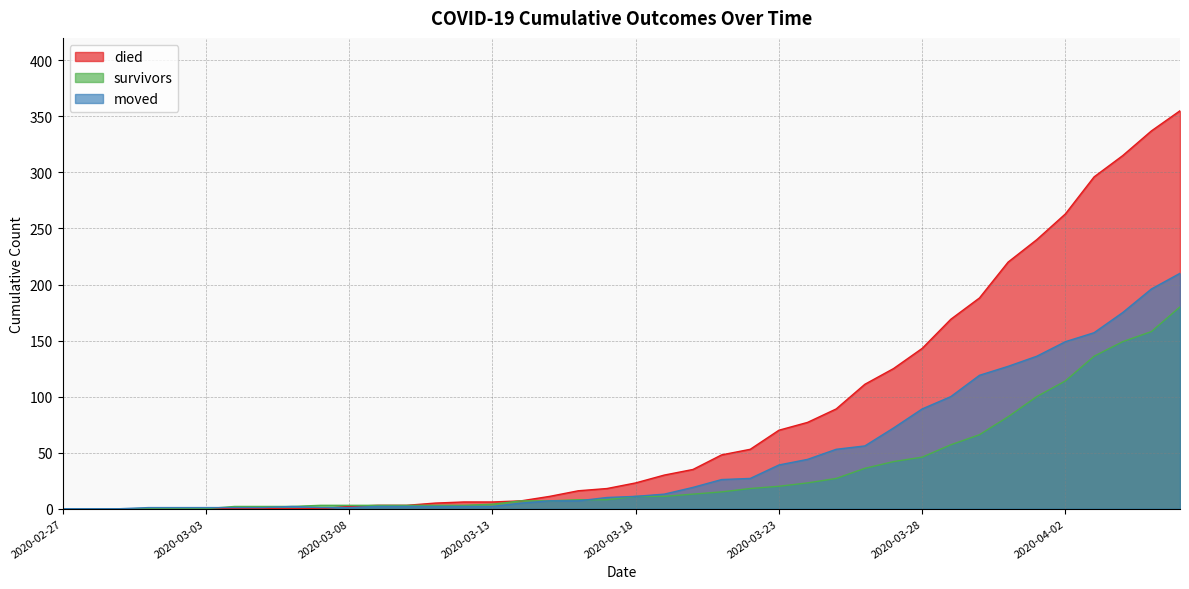

Where is the first local maximum for moved?

2020-03-06